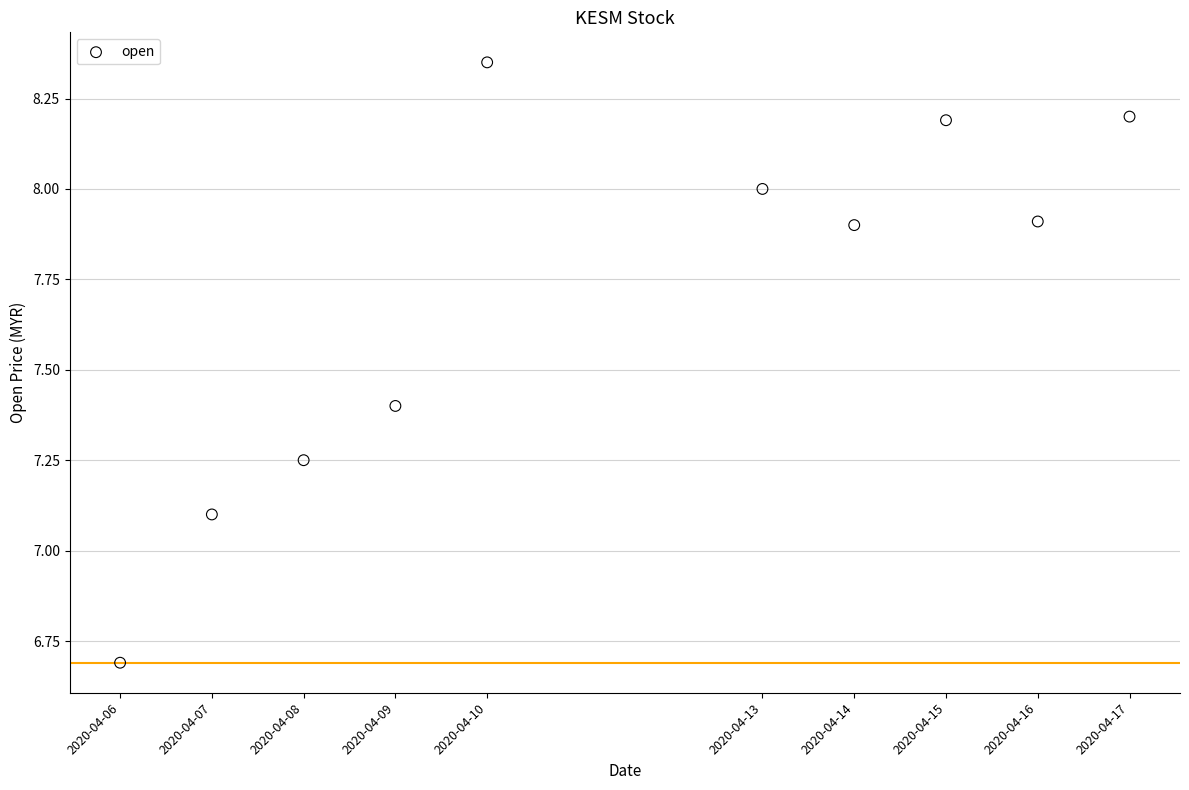

What Y value in the scatter plot is closest to 7?

7.1